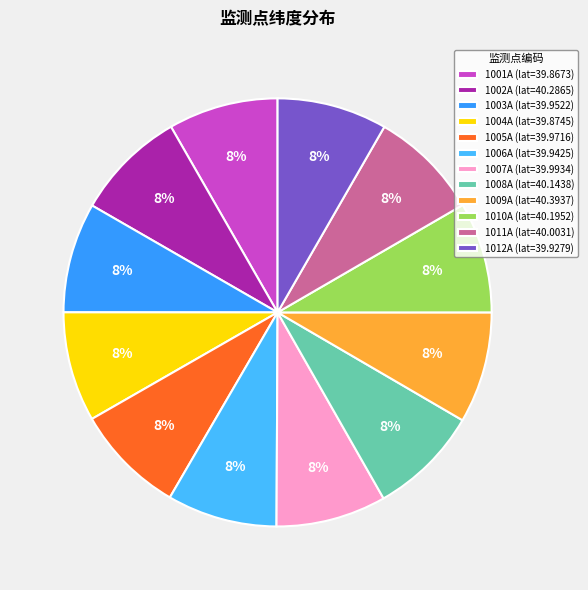

How many segments does this pie chart have?

12